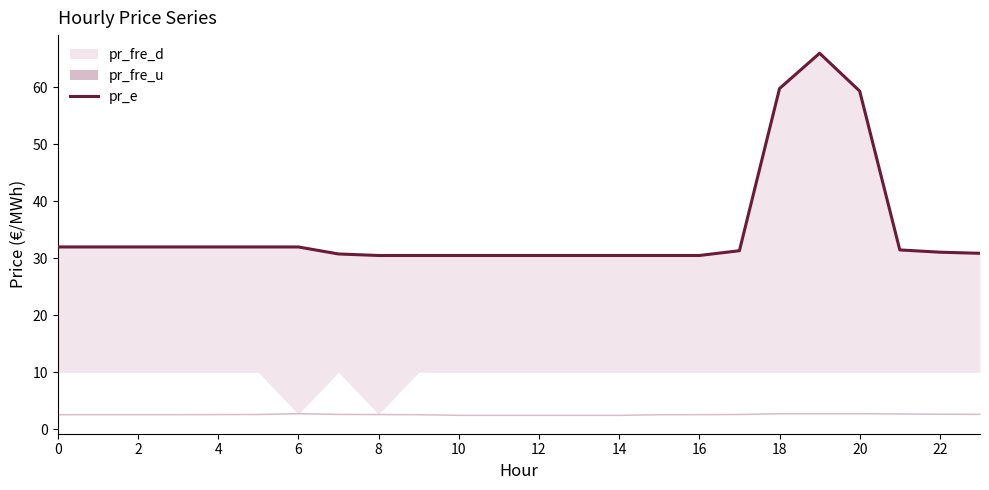

What is the difference between the second highest and minimum values?

29.3